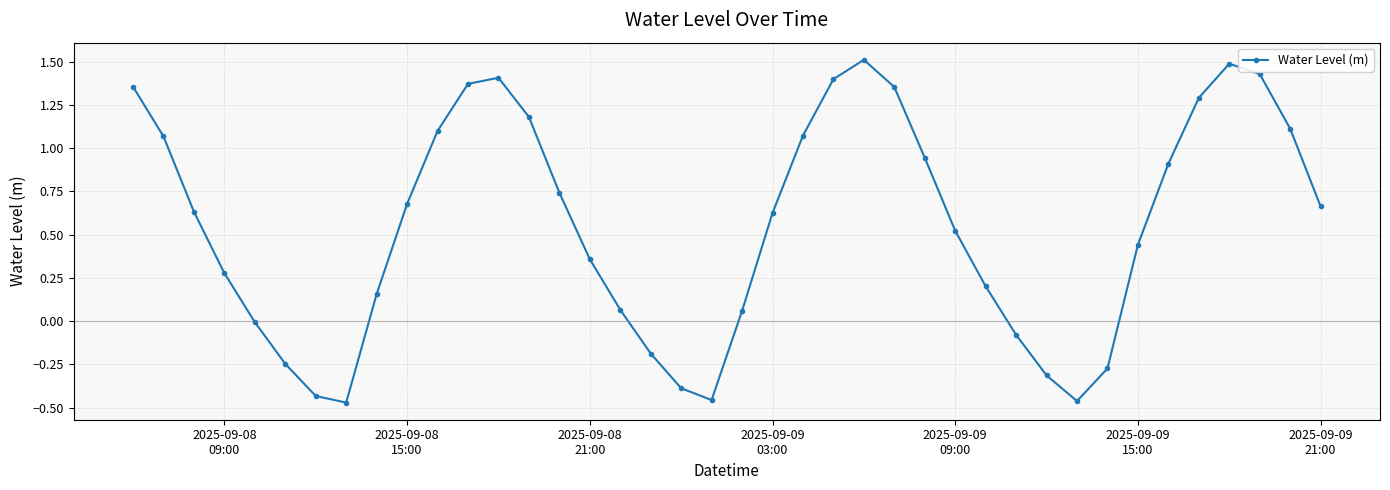

What is the sum of all values?

22.1